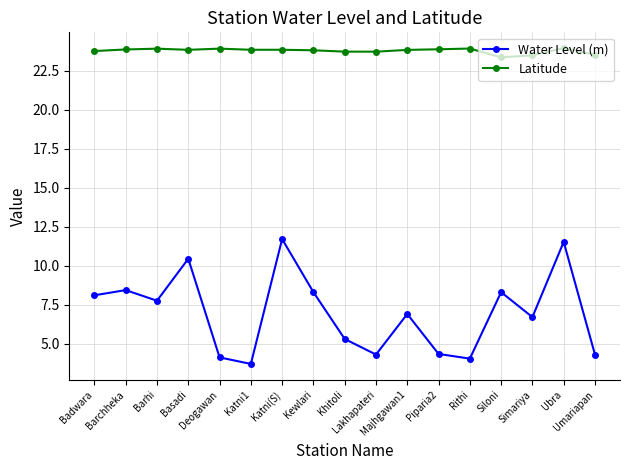

True or false: Latitude and Water Level (m) cross at least once.

False